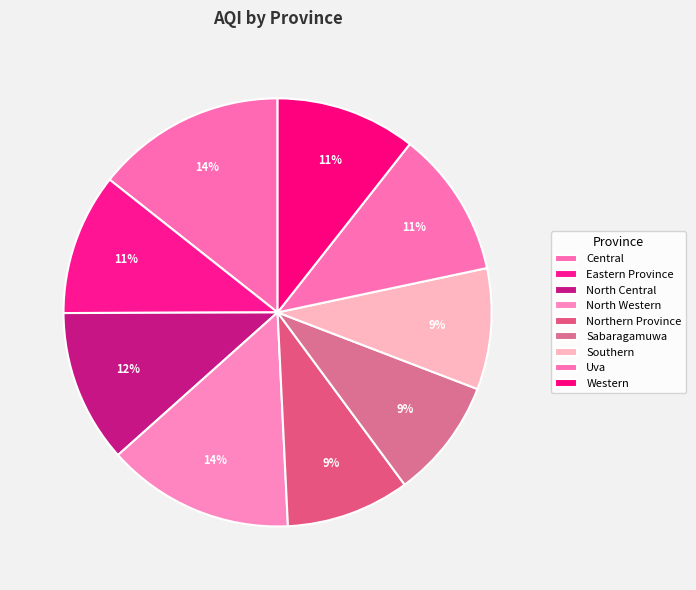

How many segments does this pie chart have?

9